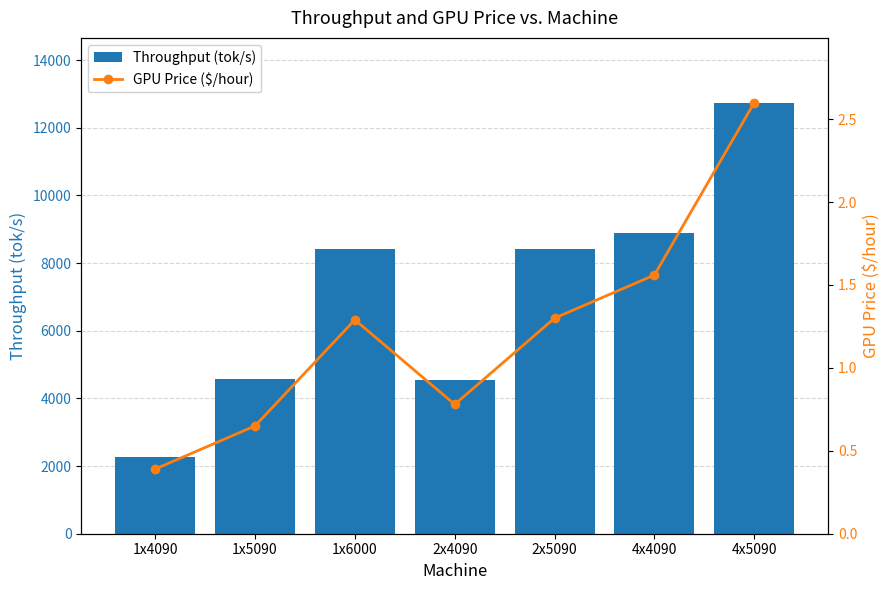

At which category is the sum across all series the highest?

4x5090